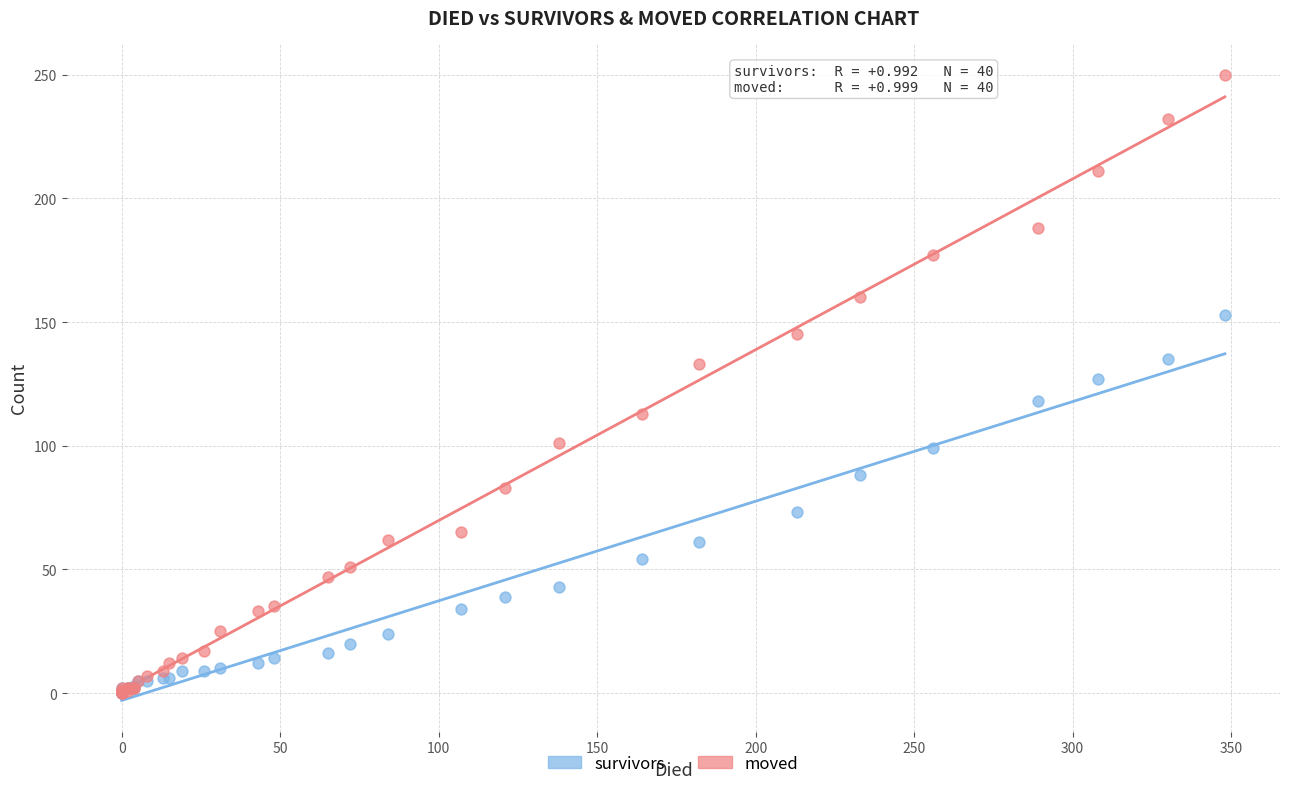

In the survivors series, what Y value is closest to 76?

73